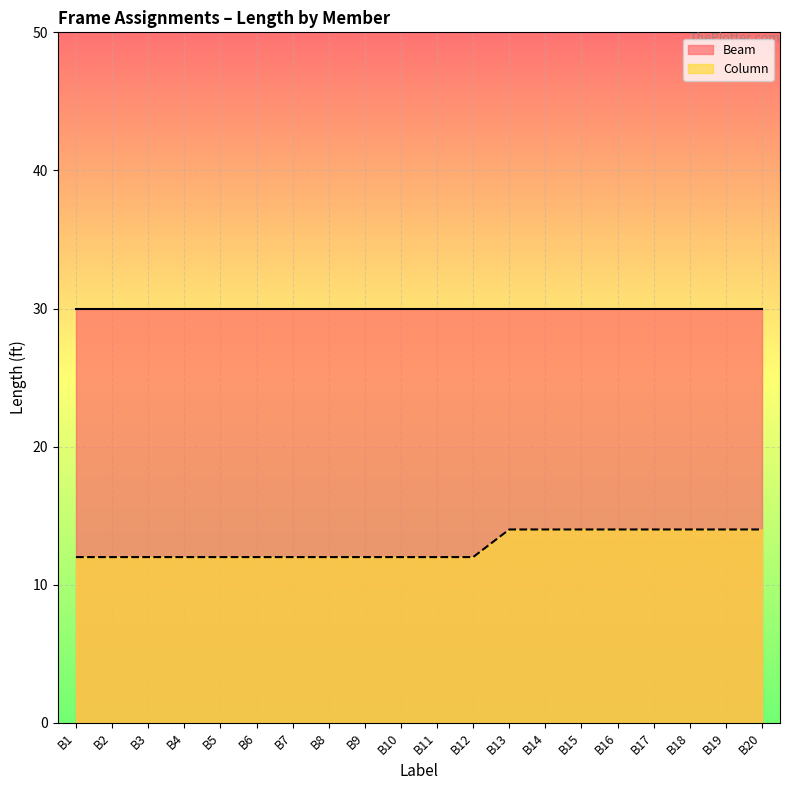

What is the value of the 9th point from the left?

12